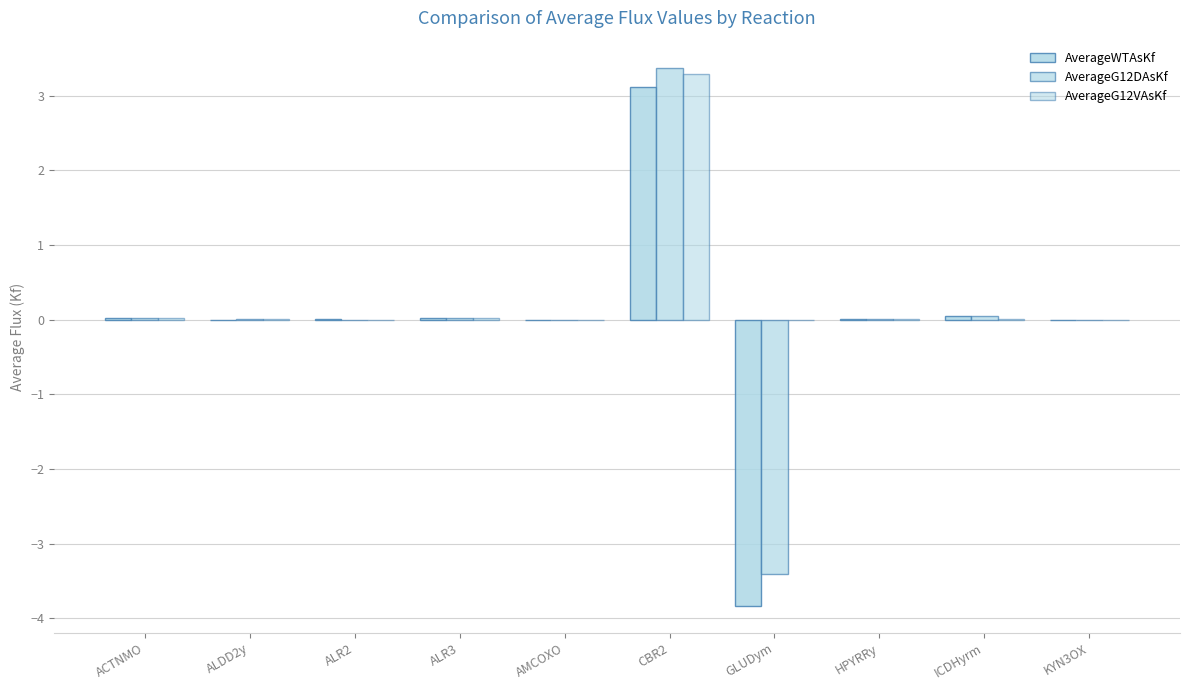

Which series has the largest total across all categories?

AverageG12VAsKf